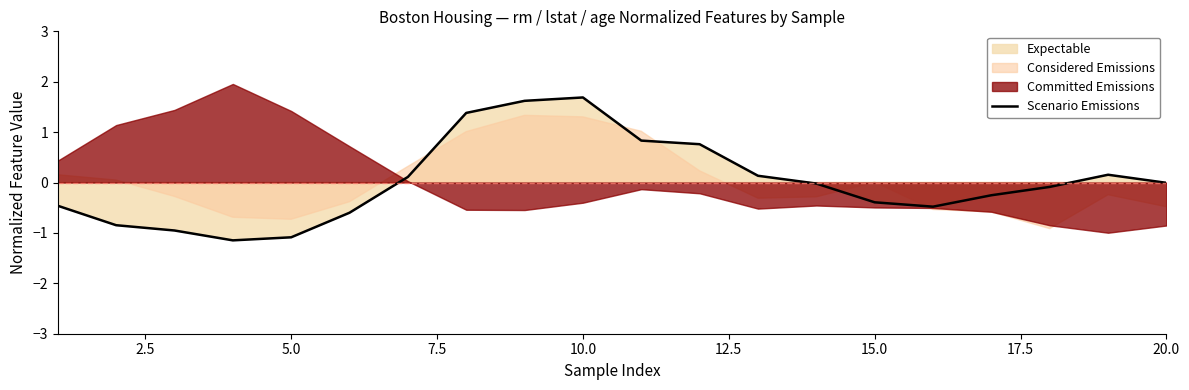

What is the highest value of the Scenario Emissions series?

1.7